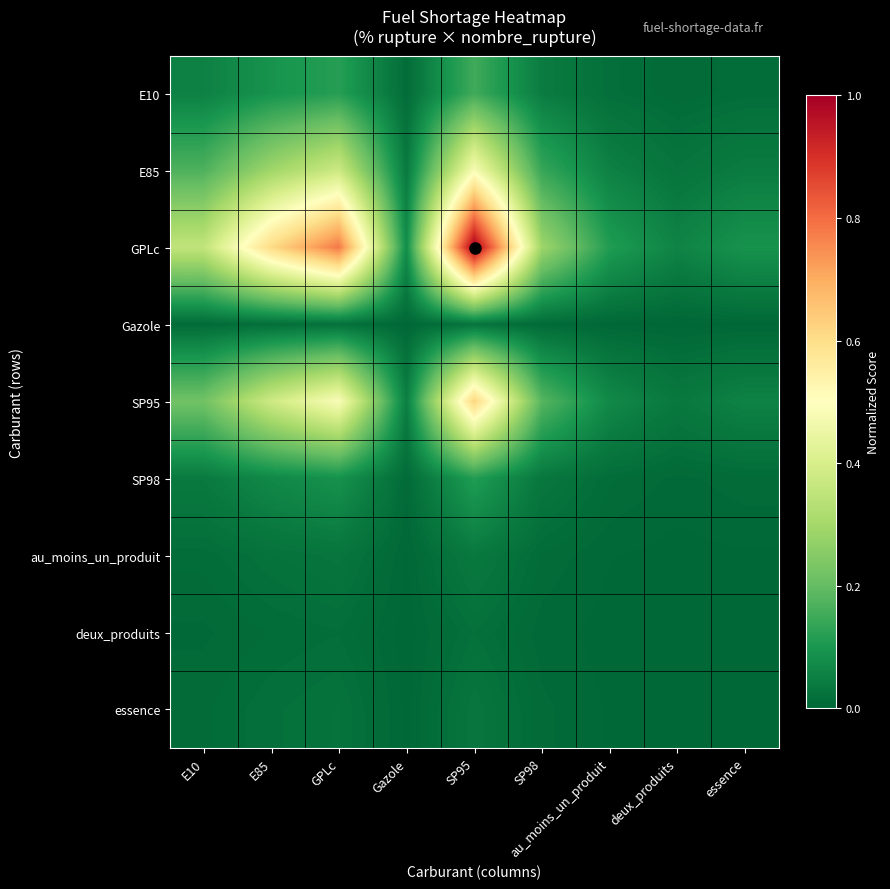

Reading right to left, extract all data points from this chart.

E10: essence=0.0	deux_produits=0.0	au_moins_un_produit=0.0	SP98=0.0	SP95=0.2	Gazole=0.0	GPLc=0.1	E85=0.1	E10=0.1
E85: essence=0.0	deux_produits=0.0	au_moins_un_produit=0.1	SP98=0.1	SP95=0.5	Gazole=0.0	GPLc=0.4	E85=0.3	E10=0.2
GPLc: essence=0.1	deux_produits=0.1	au_moins_un_produit=0.1	SP98=0.3	SP95=1.0	Gazole=0.1	GPLc=0.8	E85=0.6	E10=0.4
Gazole: essence=0.0	deux_produits=0.0	au_moins_un_produit=0.0	SP98=0.0	SP95=0.0	Gazole=0.0	GPLc=0.0	E85=0.0	E10=0.0
SP95: essence=0.1	deux_produits=0.0	au_moins_un_produit=0.1	SP98=0.2	SP95=0.6	Gazole=0.0	GPLc=0.5	E85=0.4	E10=0.2
SP98: essence=0.0	deux_produits=0.0	au_moins_un_produit=0.0	SP98=0.0	SP95=0.1	Gazole=0.0	GPLc=0.1	E85=0.1	E10=0.0
au_moins_un_produit: essence=0.0	deux_produits=0.0	au_moins_un_produit=0.0	SP98=0.0	SP95=0.0	Gazole=0.0	GPLc=0.0	E85=0.0	E10=0.0
deux_produits: essence=0.0	deux_produits=0.0	au_moins_un_produit=0.0	SP98=0.0	SP95=0.0	Gazole=0.0	GPLc=0.0	E85=0.0	E10=0.0
essence: essence=0.0	deux_produits=0.0	au_moins_un_produit=0.0	SP98=0.0	SP95=0.0	Gazole=0.0	GPLc=0.0	E85=0.0	E10=0.0